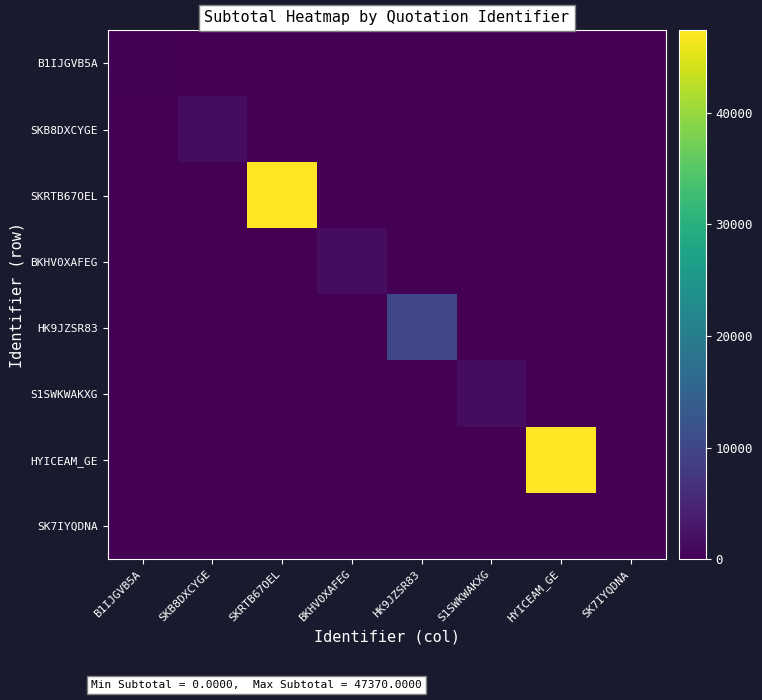

Reading left to right, what are all the values shown in this chart?

B1IJGVB5A: B1IJGVB5A=300.0	SKB8DXCYGE=0.0	SKRTB67OEL=0.0	BKHV0XAFEG=0.0	HK9JZSR83=0.0	S1SWKWAKXG=0.0	HYICEAM_GE=0.0	SK7IYQDNA=0.0
SKB8DXCYGE: B1IJGVB5A=0.0	SKB8DXCYGE=1535.0	SKRTB67OEL=0.0	BKHV0XAFEG=0.0	HK9JZSR83=0.0	S1SWKWAKXG=0.0	HYICEAM_GE=0.0	SK7IYQDNA=0.0
SKRTB67OEL: B1IJGVB5A=0.0	SKB8DXCYGE=0.0	SKRTB67OEL=47370.0	BKHV0XAFEG=0.0	HK9JZSR83=0.0	S1SWKWAKXG=0.0	HYICEAM_GE=0.0	SK7IYQDNA=0.0
BKHV0XAFEG: B1IJGVB5A=0.0	SKB8DXCYGE=0.0	SKRTB67OEL=0.0	BKHV0XAFEG=1535.0	HK9JZSR83=0.0	S1SWKWAKXG=0.0	HYICEAM_GE=0.0	SK7IYQDNA=0.0
HK9JZSR83: B1IJGVB5A=0.0	SKB8DXCYGE=0.0	SKRTB67OEL=0.0	BKHV0XAFEG=0.0	HK9JZSR83=10000.0	S1SWKWAKXG=0.0	HYICEAM_GE=0.0	SK7IYQDNA=0.0
S1SWKWAKXG: B1IJGVB5A=0.0	SKB8DXCYGE=0.0	SKRTB67OEL=0.0	BKHV0XAFEG=0.0	HK9JZSR83=0.0	S1SWKWAKXG=1535.0	HYICEAM_GE=0.0	SK7IYQDNA=0.0
HYICEAM_GE: B1IJGVB5A=0.0	SKB8DXCYGE=0.0	SKRTB67OEL=0.0	BKHV0XAFEG=0.0	HK9JZSR83=0.0	S1SWKWAKXG=0.0	HYICEAM_GE=47370.0	SK7IYQDNA=0.0
SK7IYQDNA: B1IJGVB5A=0.0	SKB8DXCYGE=0.0	SKRTB67OEL=0.0	BKHV0XAFEG=0.0	HK9JZSR83=0.0	S1SWKWAKXG=0.0	HYICEAM_GE=0.0	SK7IYQDNA=0.0